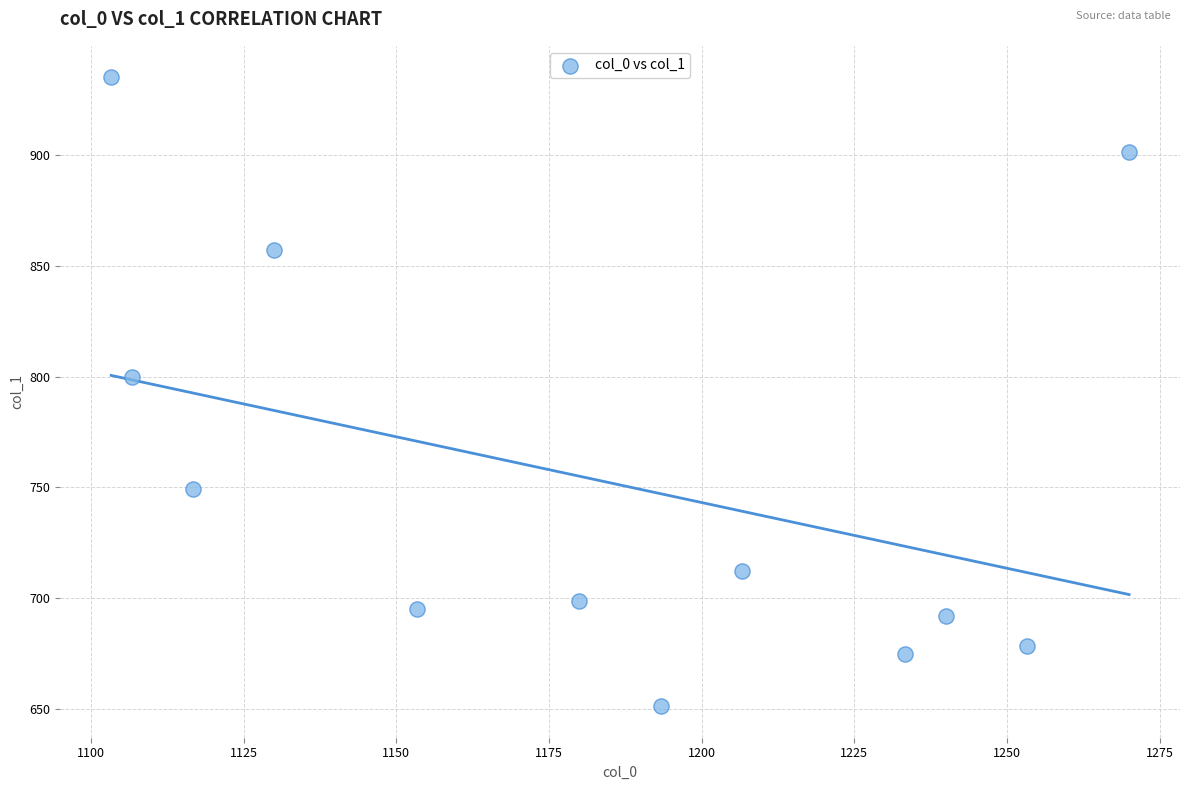

What is the average X value?

1182.2